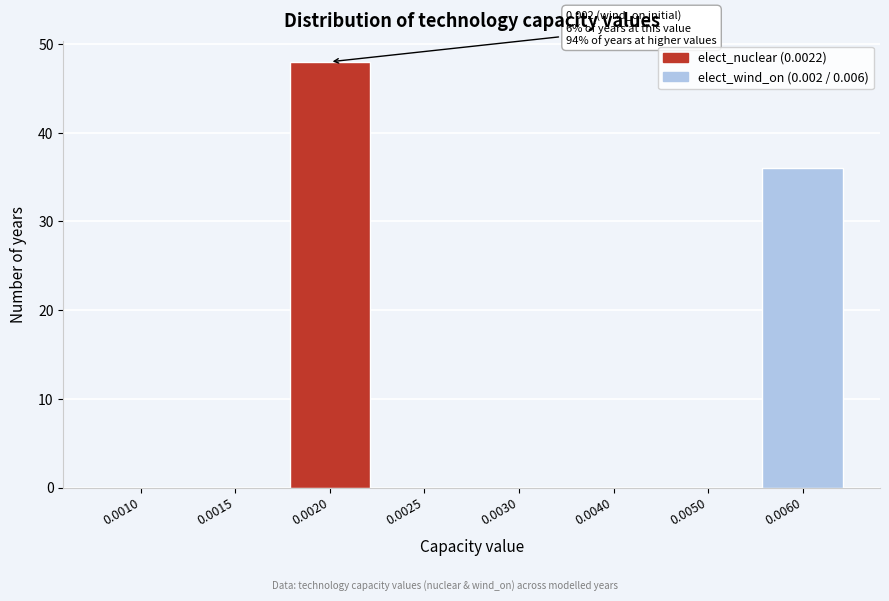

Reading right to left, what are all the values shown in this chart?

0.0060=36	0.0050=0	0.0040=0	0.0030=0	0.0025=0	0.0020=48	0.0015=0	0.0010=0